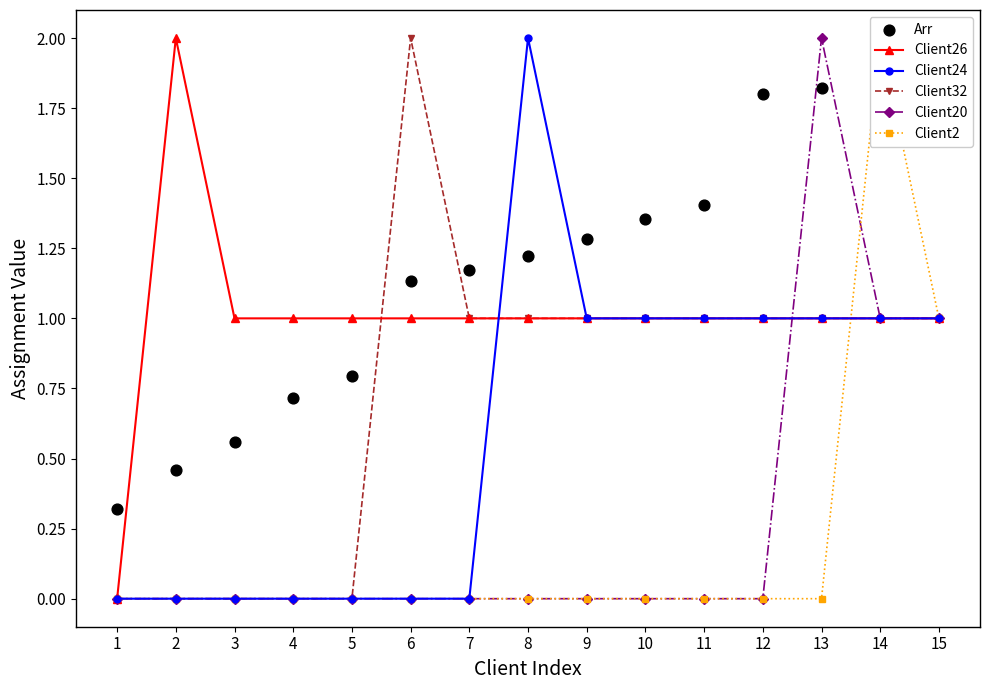

Which series contains the lowest Y value?

Client26